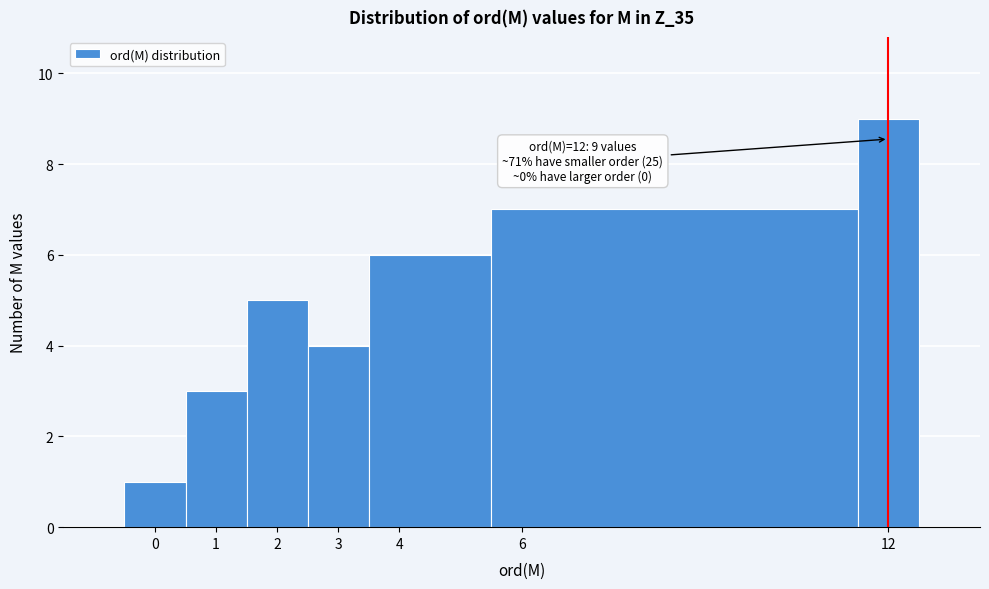

Which range on the x-axis has the tallest bar?

11.5 to 12.5